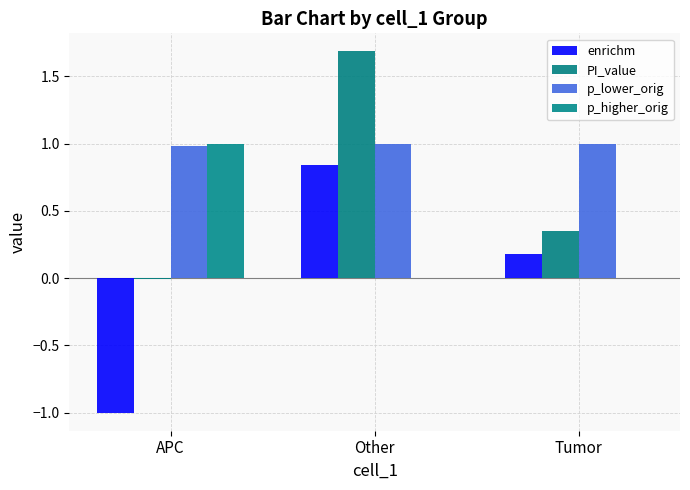

At which label is PI_value closest to 0?

APC